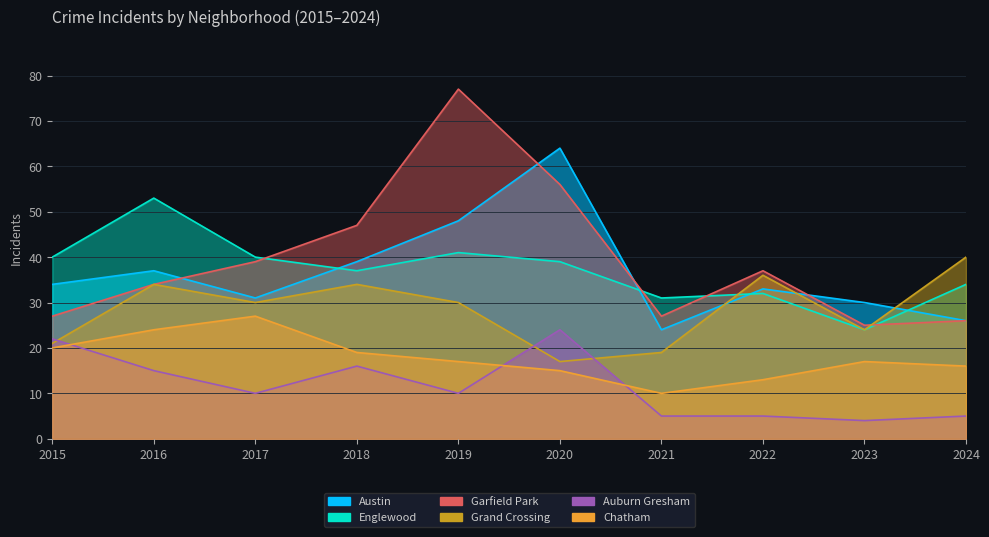

List the labels in order of Austin value, smallest first.

2021, 2024, 2023, 2017, 2022, 2015, 2016, 2018, 2019, 2020